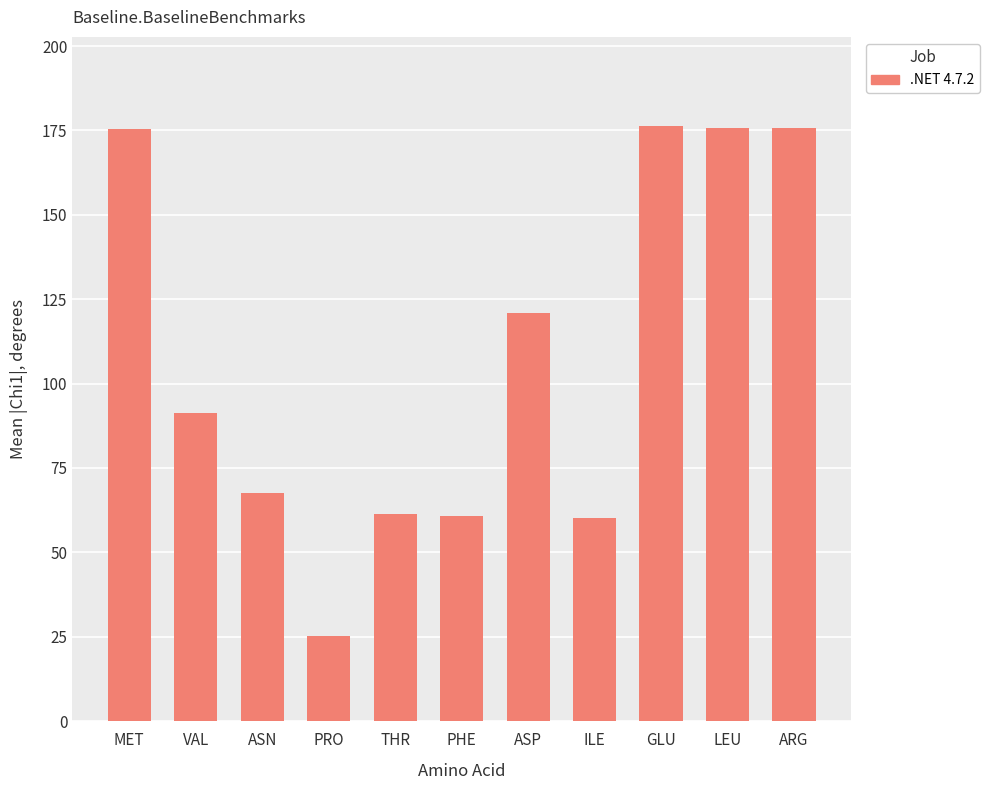

The chart shows a value of 86.6 at PHE. True or false?

False